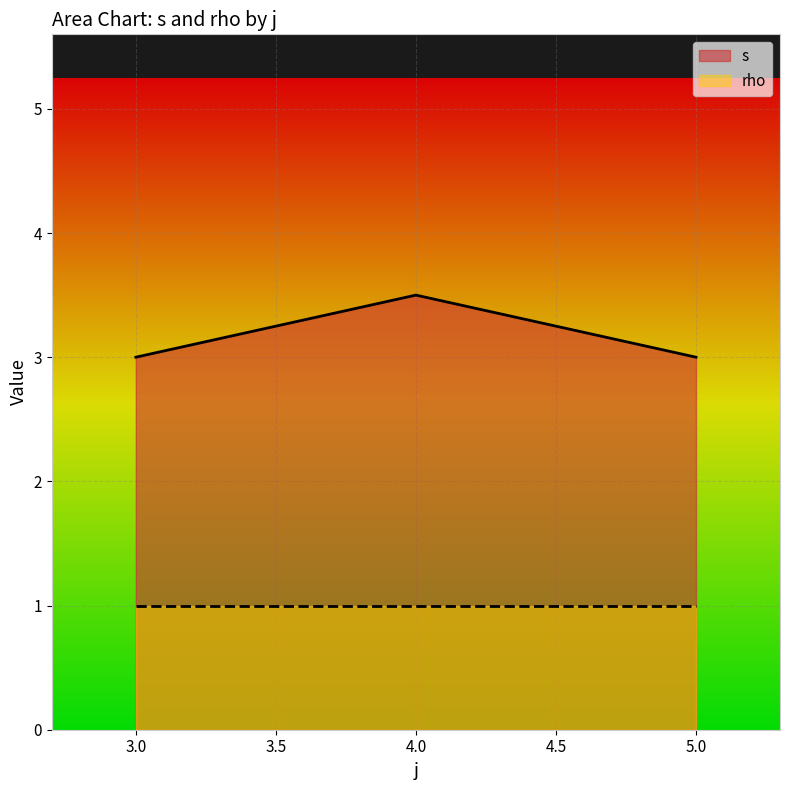

Does the chart display data point markers on the line(s)?

No